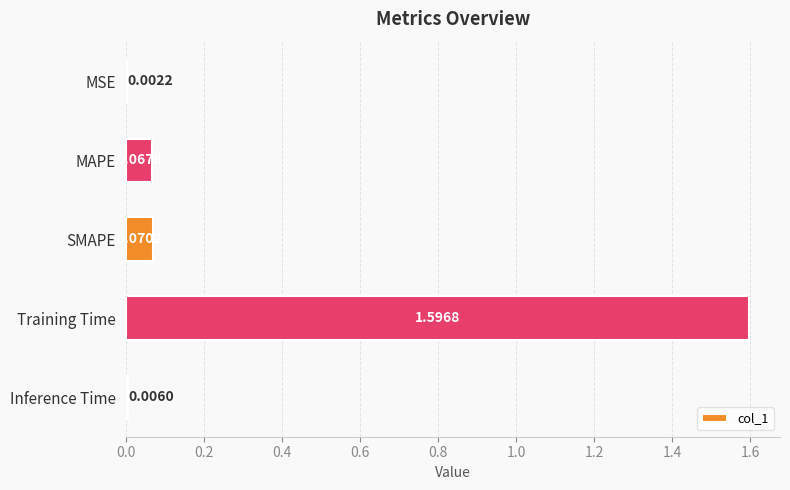

Does the chart contain stacked bars?

No